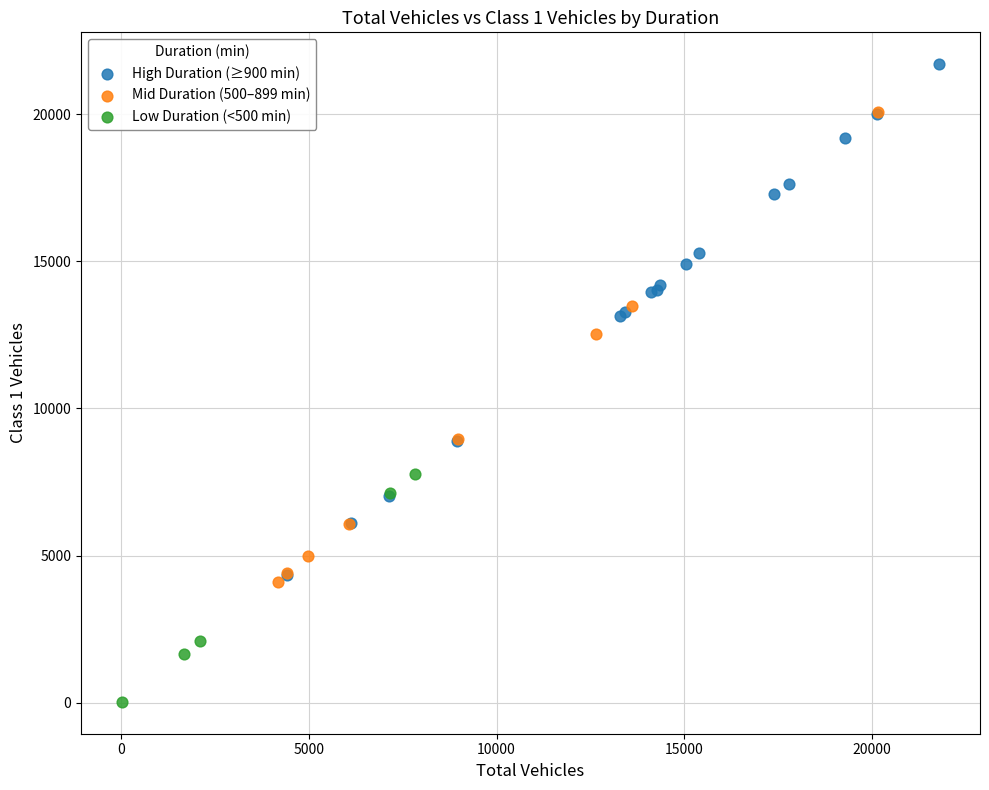

Which series has the largest Y range (max minus min)?

High Duration (≥900 min)